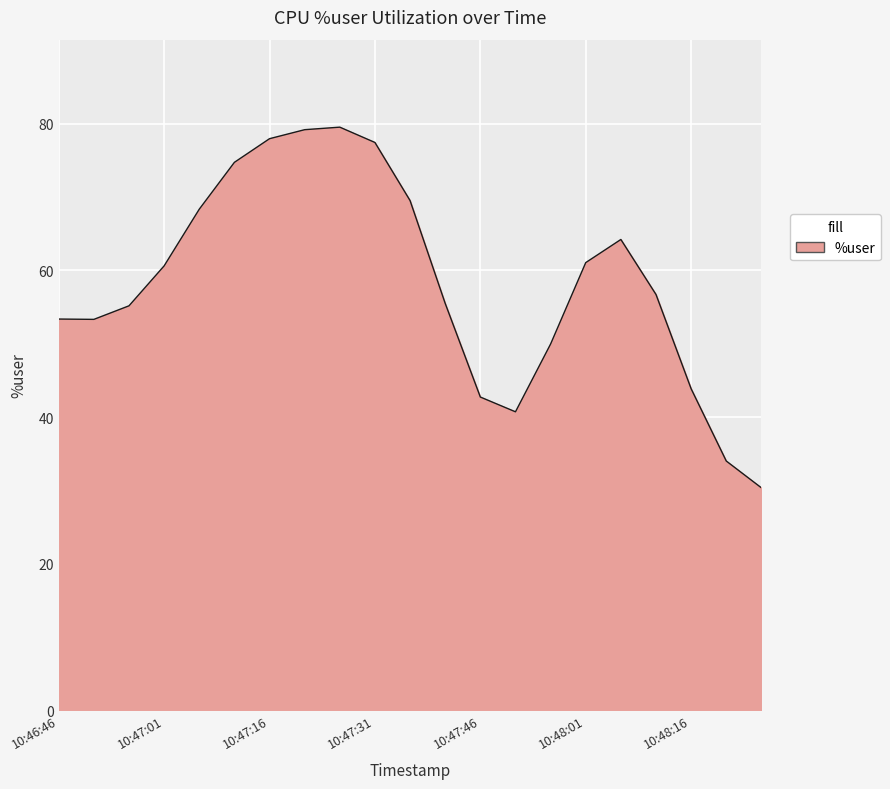

What is the difference between the maximum and minimum values?

49.2